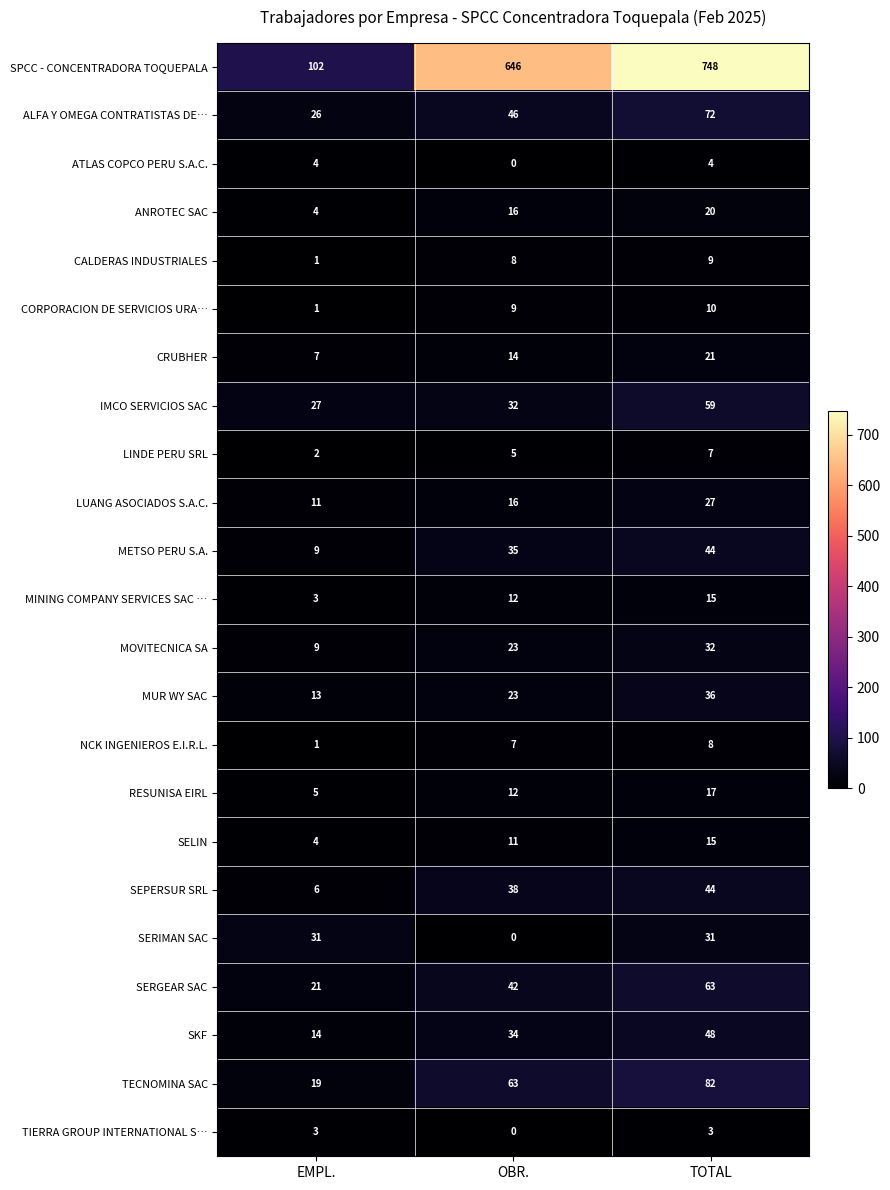

What is the sum of all CRUBHER values?

42